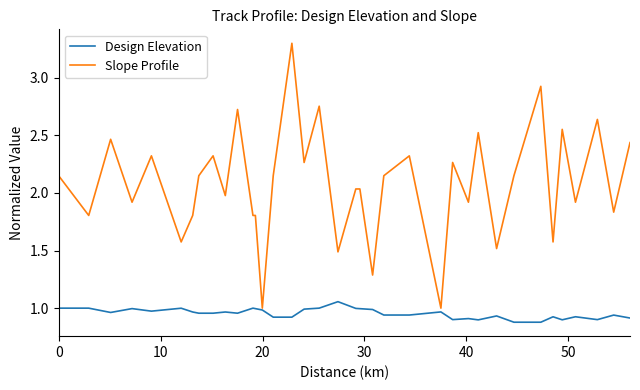

Which series has the largest total across all categories?

Slope Profile